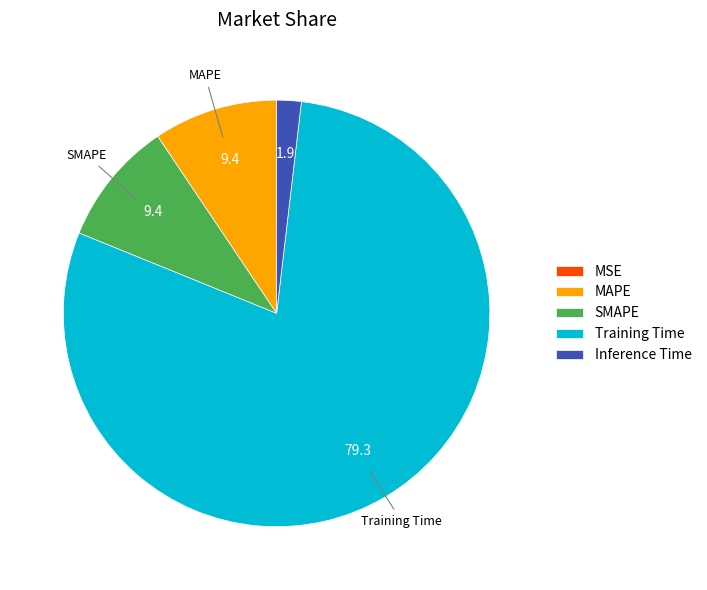

Do SMAPE and Training Time together represent more than half of the pie?

Yes